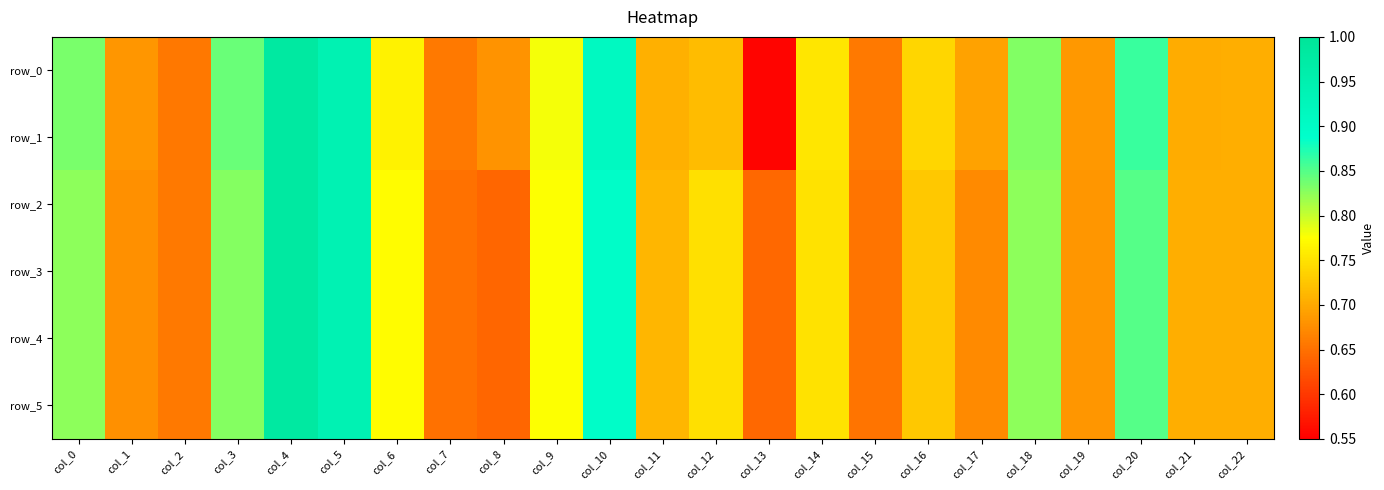

What is the difference between the row_0 values at col_6 and col_7?

0.1